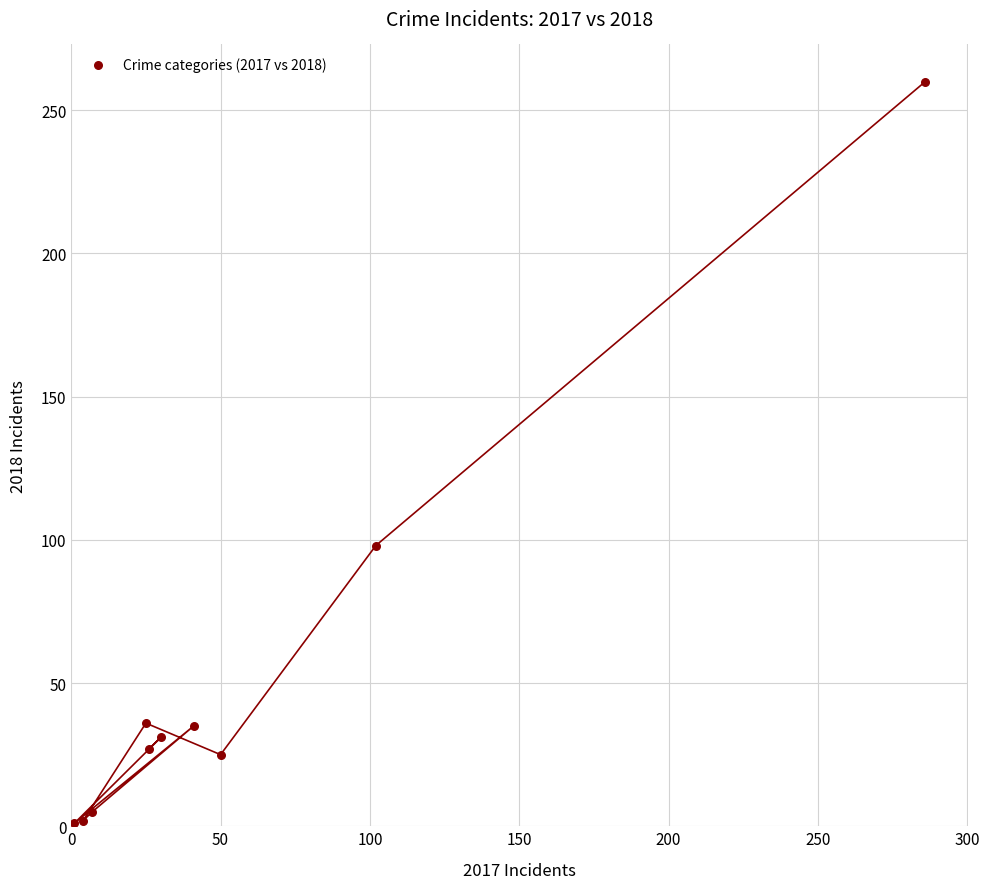

What Y value in the scatter plot is closest to 130?

98